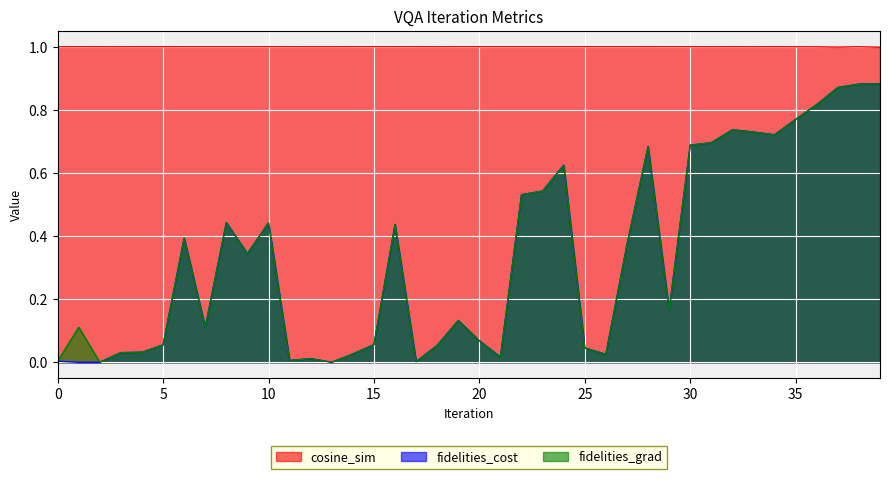

List the series in order of their peak value, lowest first.

fidelities_cost, fidelities_grad, cosine_sim